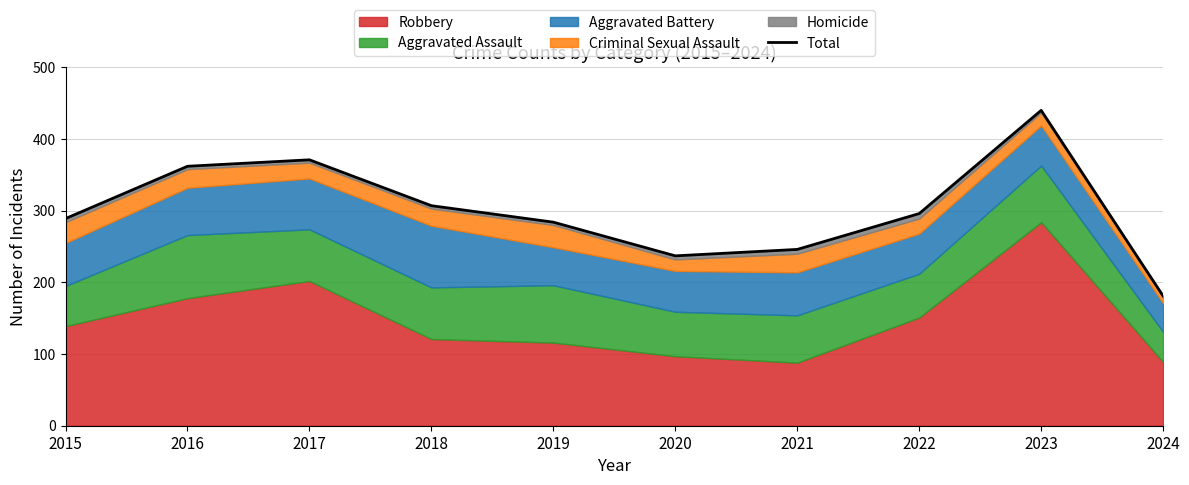

What is the value of the 4th point from the left?

307